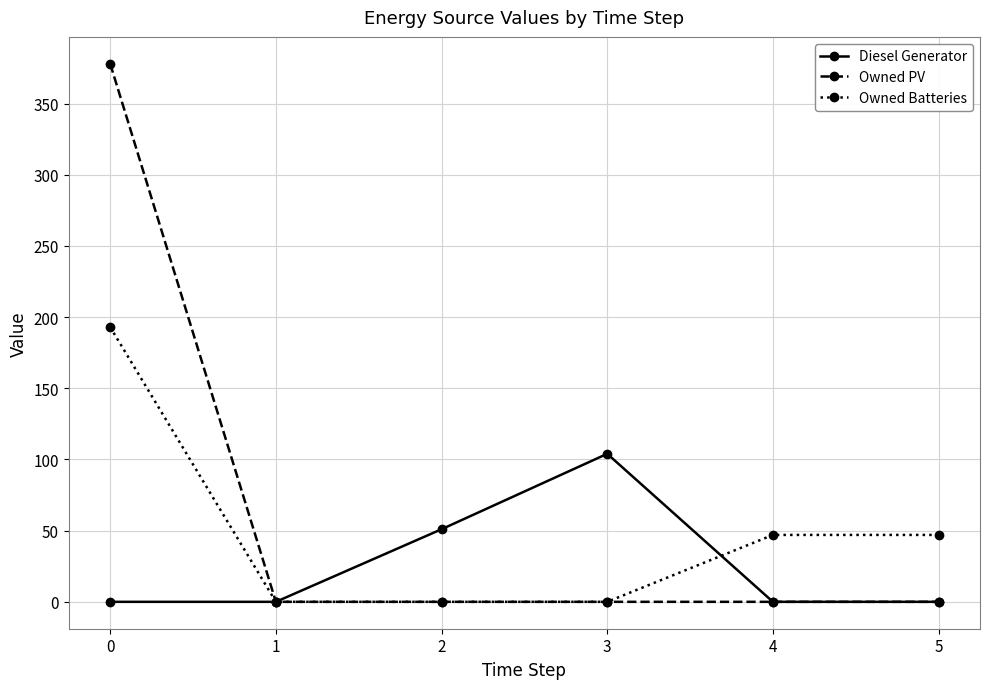

How many lines are shown in the chart?

3